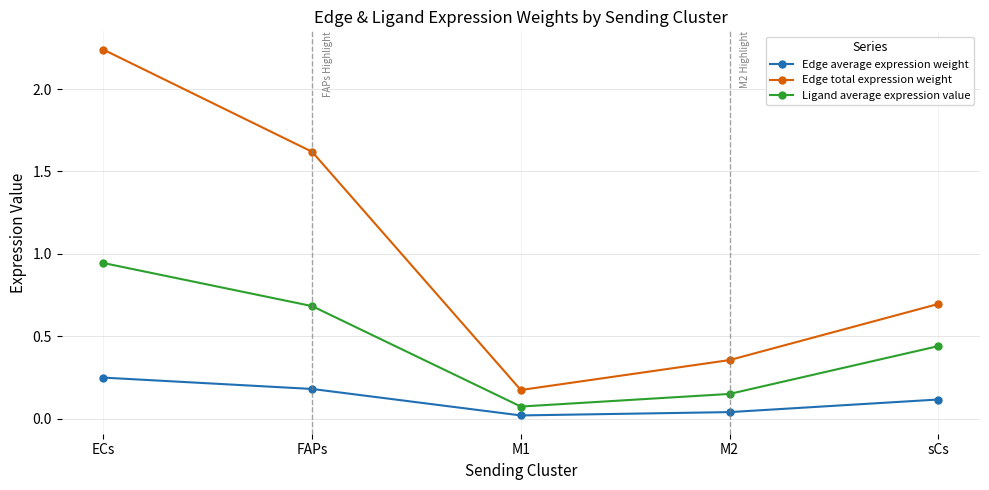

The Edge total expression weight series shows 2.9 at FAPs. True or false?

False